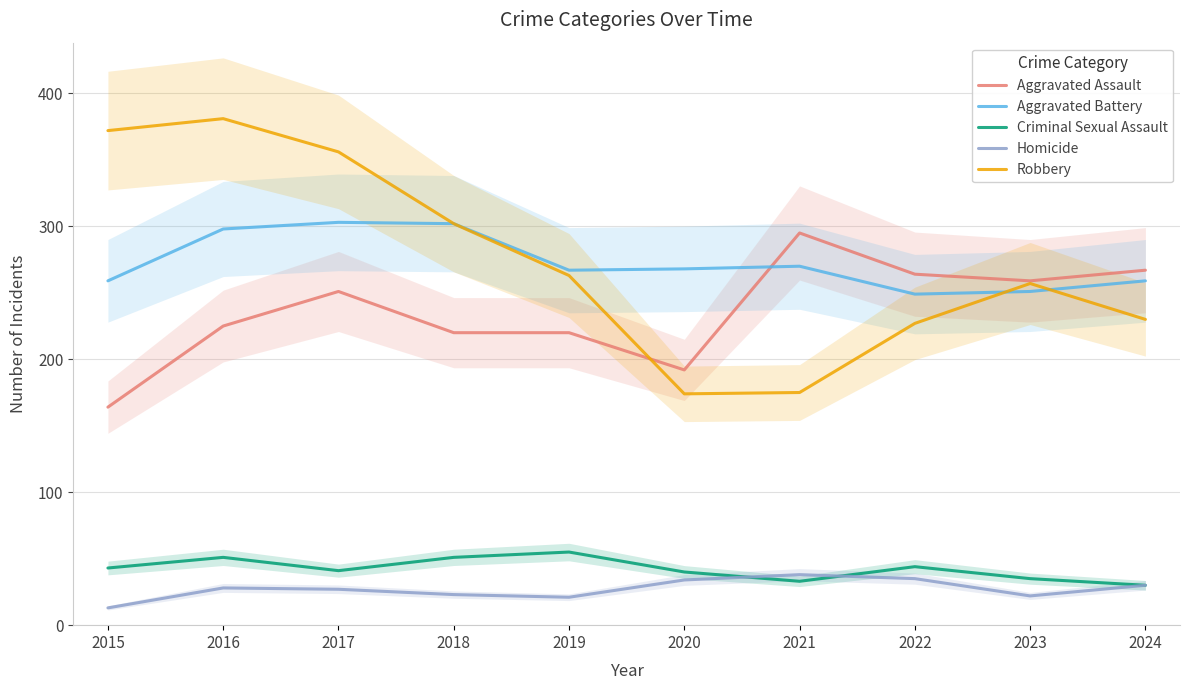

Where is Criminal Sexual Assault nearest to the value 42?

2015